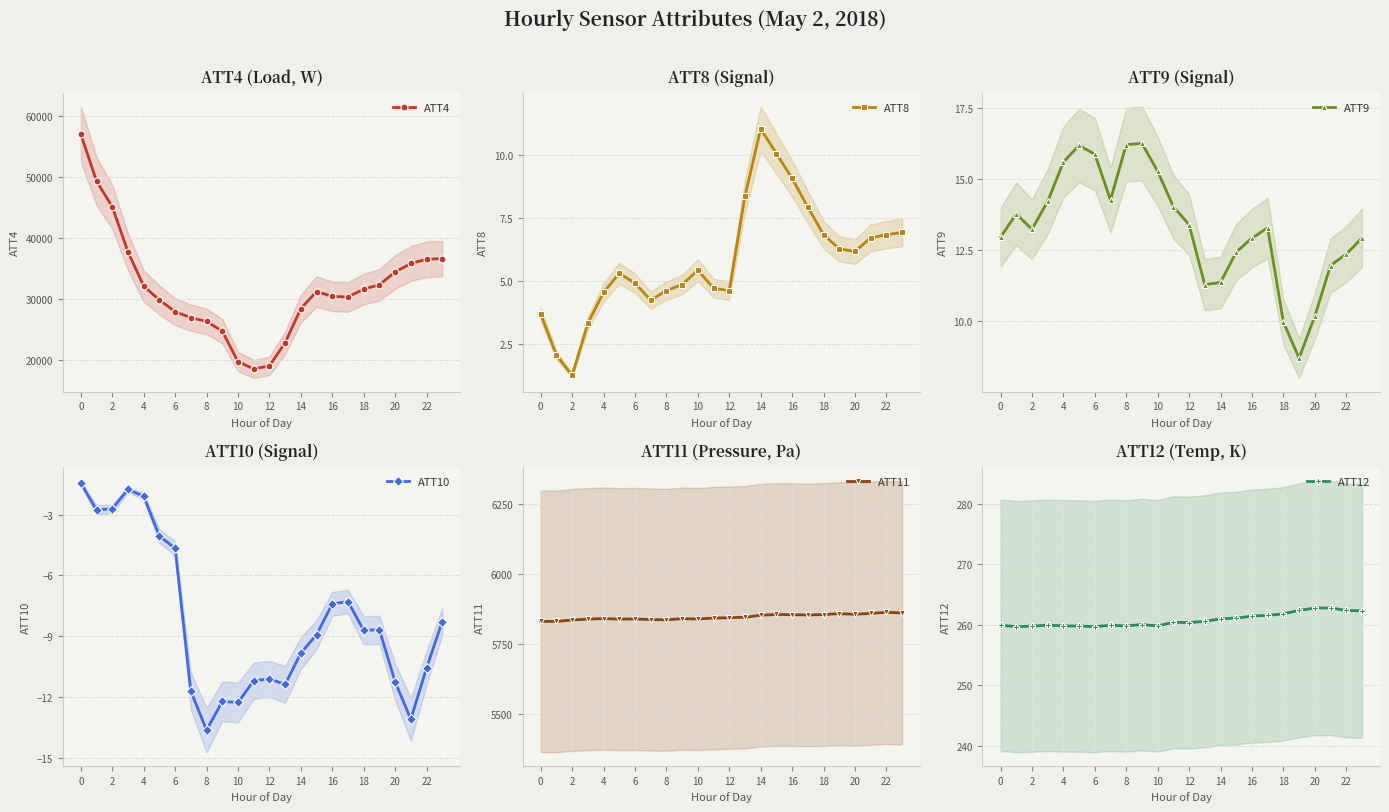

List the series in order of their peak value, lowest first.

ATT10, ATT8, ATT9, ATT12, ATT11, ATT4